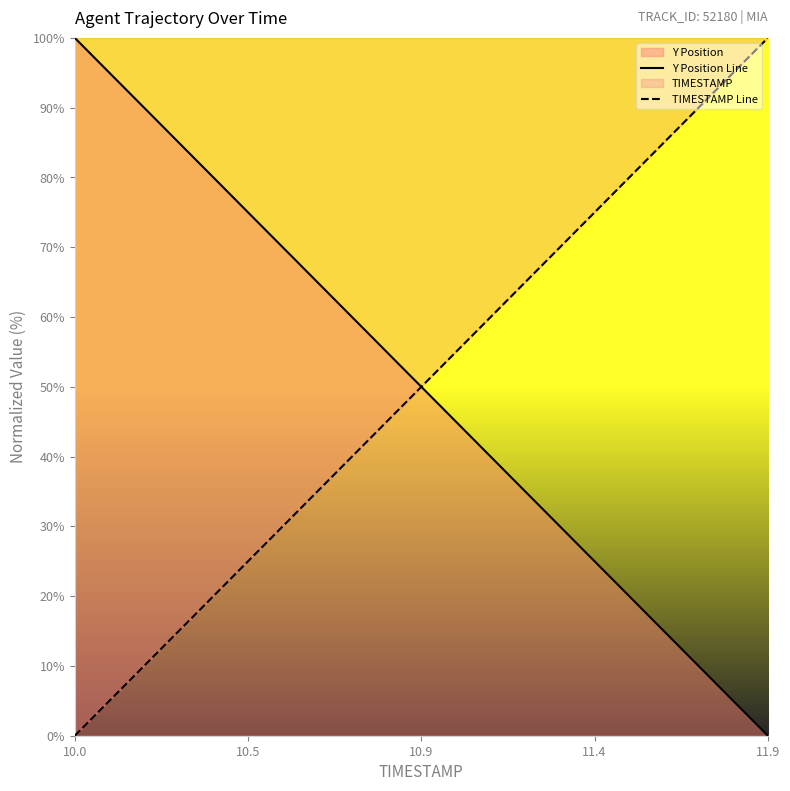

The TIMESTAMP Line series shows 0.0 at 10.0. True or false?

True